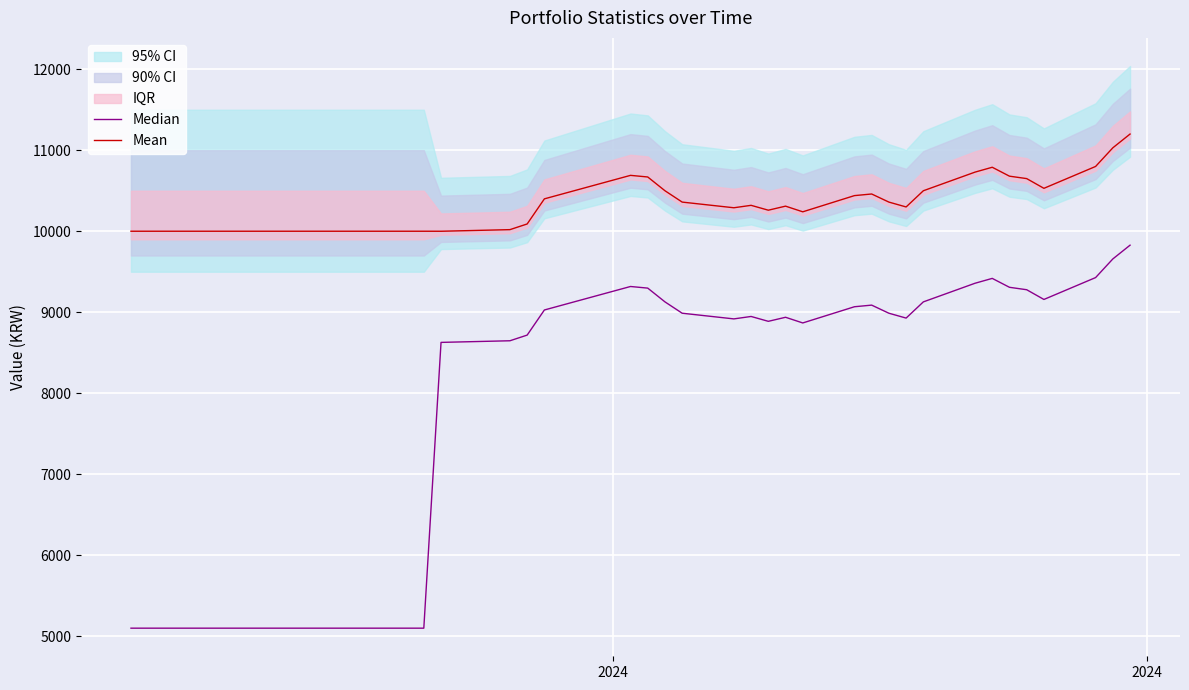

True or false: Mean and Median cross at least once.

False